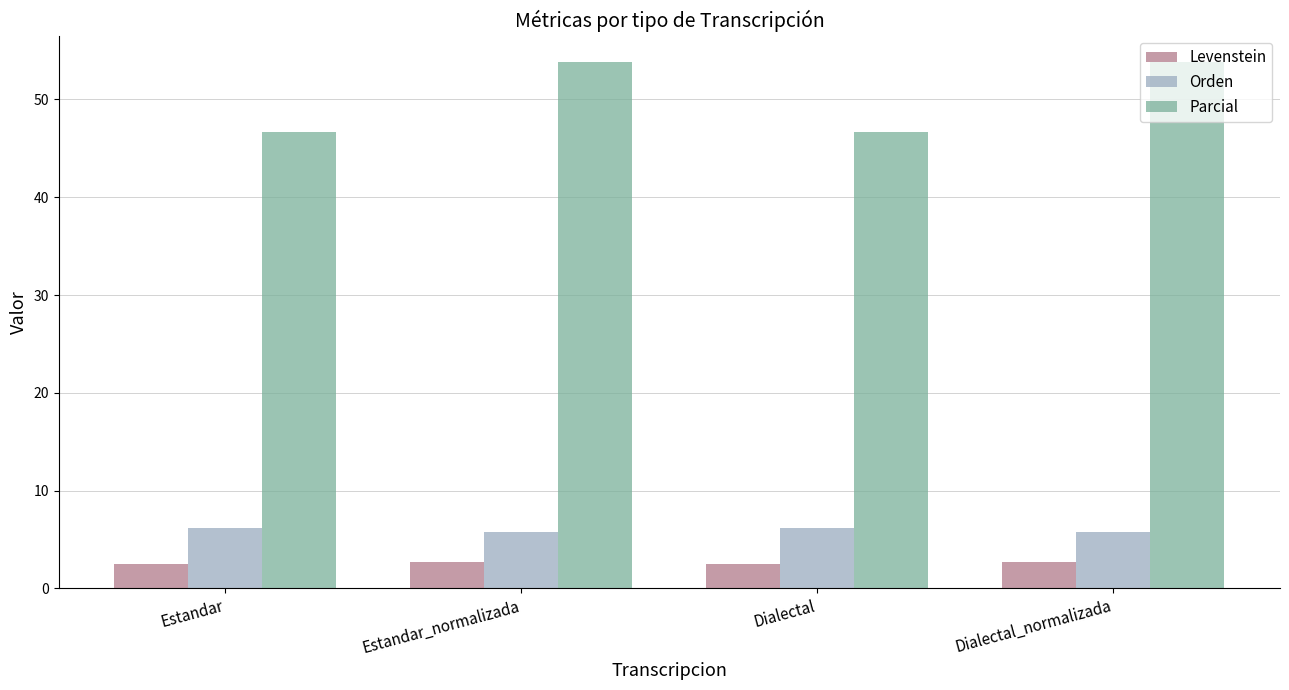

What is the sum of all Parcial values?

201.0